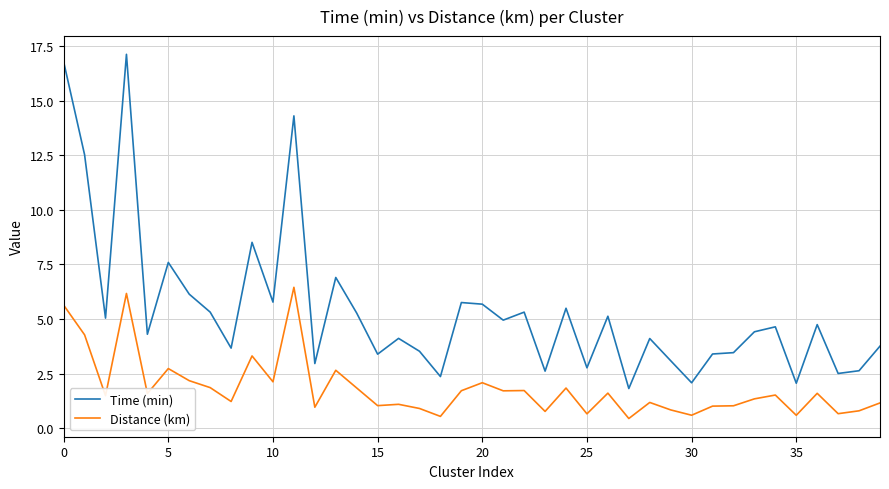

What is the maximum value for Distance (km)?

6.5